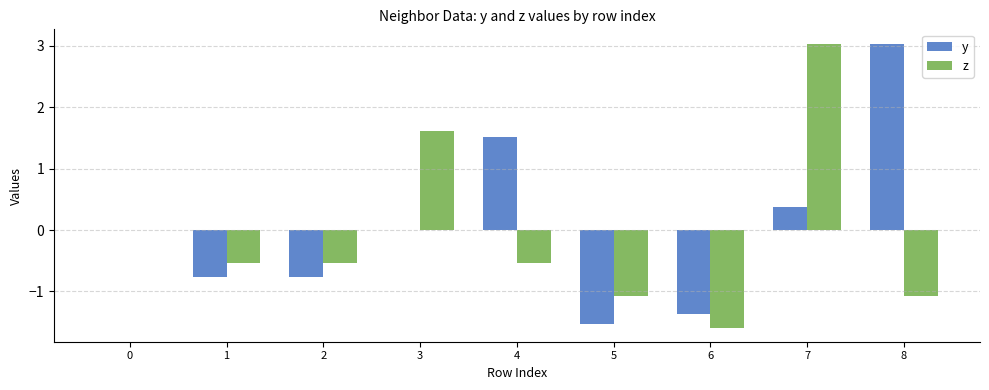

What is the greatest value displayed?

3.0